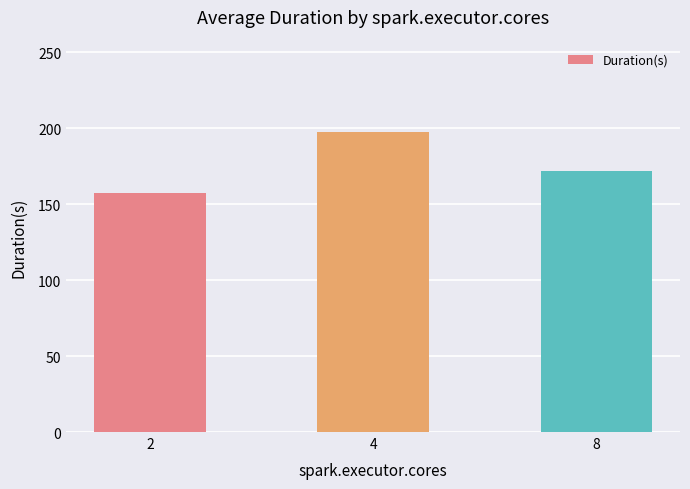

What is the approximate value at 8?

172.0